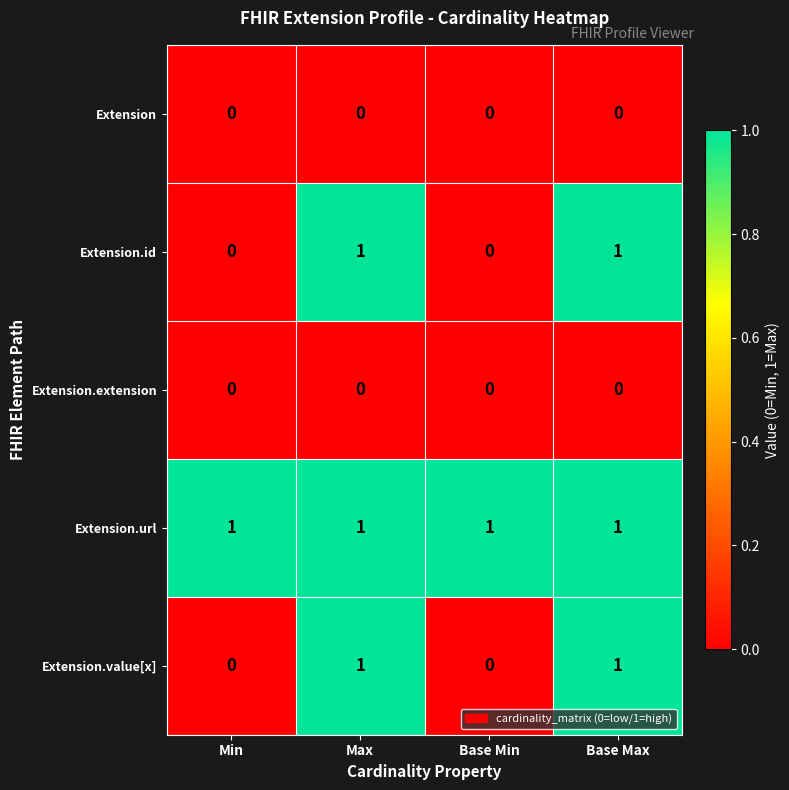

The Extension.url series shows 1 at Base Max. True or false?

True